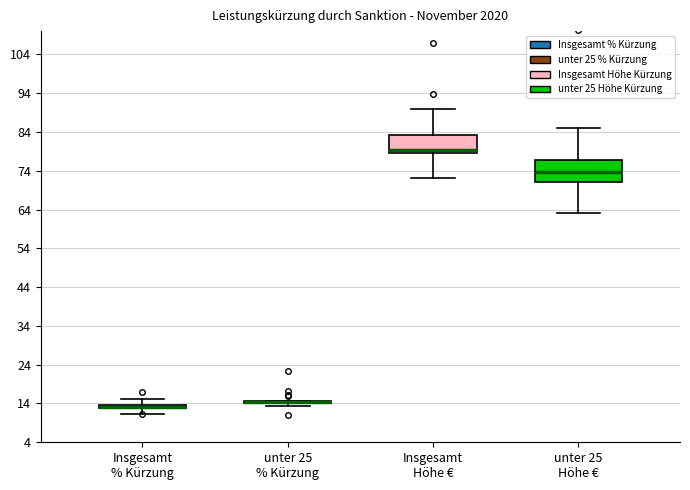

Where is the upper edge of the box for Insgesamt Höhe € on the y-axis? The values are not printed on the chart, so give them approximately, as read against the axis.

83